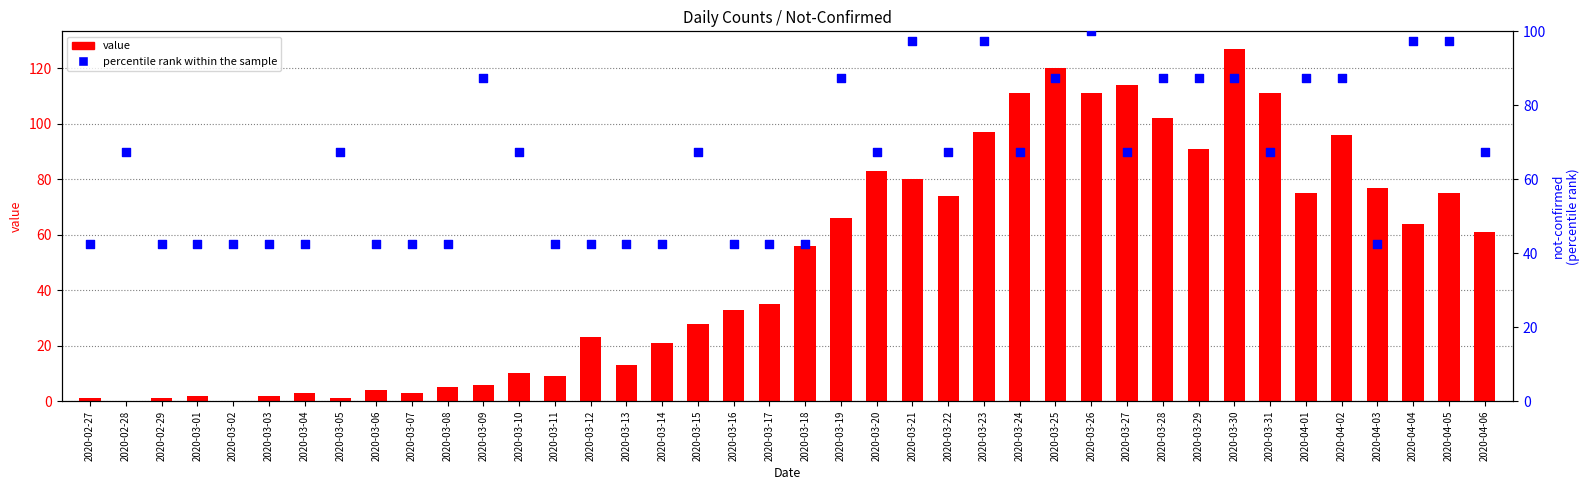

What are all the series names shown in the legend?

value, percentile rank within the sample